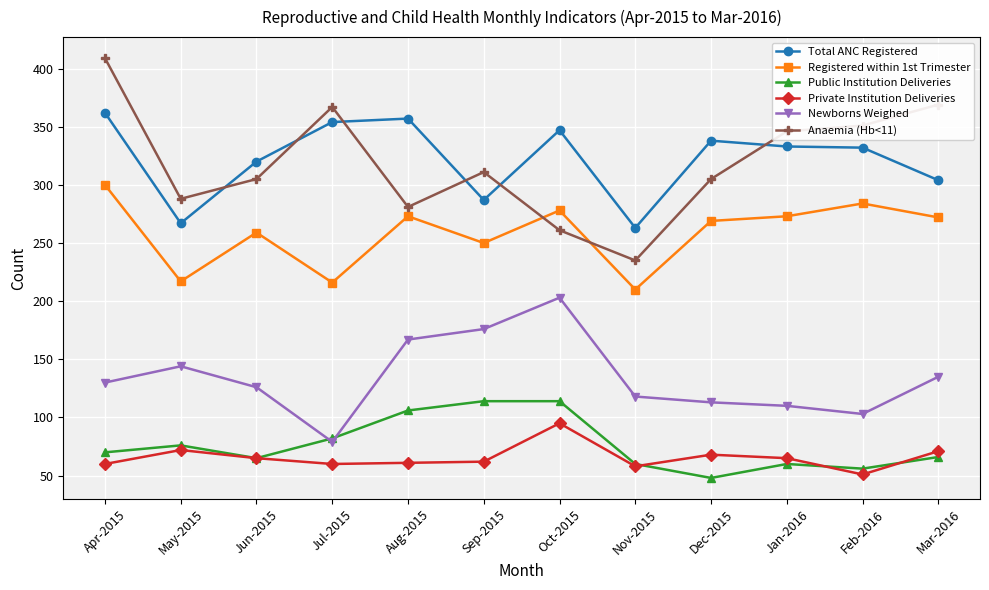

How many lines are shown in the chart?

6